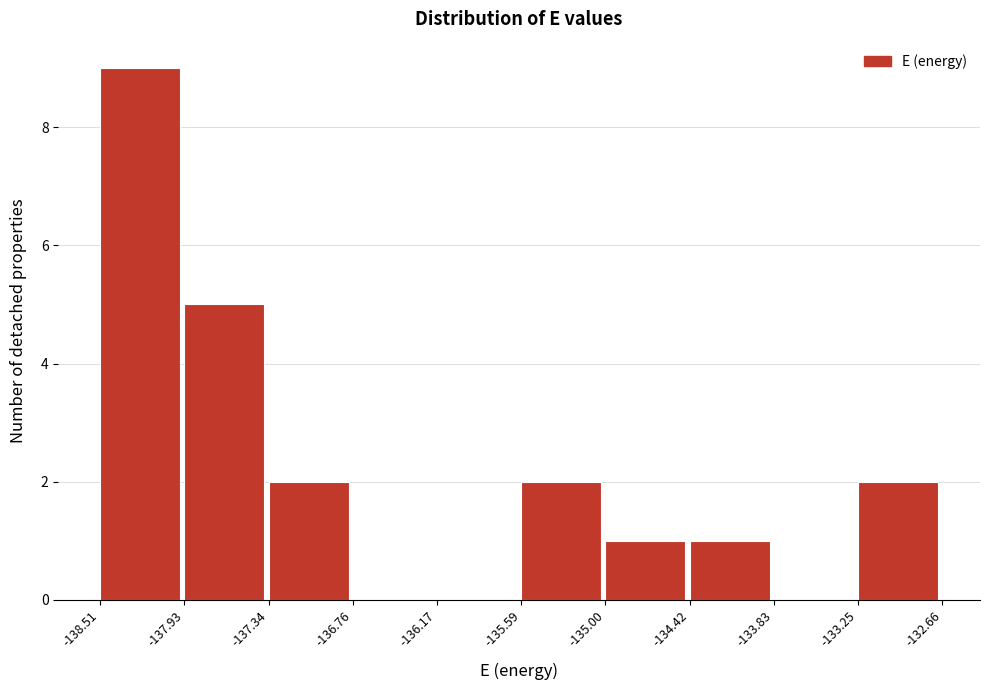

How tall is the bar that spans -138.51 to -137.93 on the x-axis? The values are not printed on the chart, so give them approximately, as read against the axis.

9